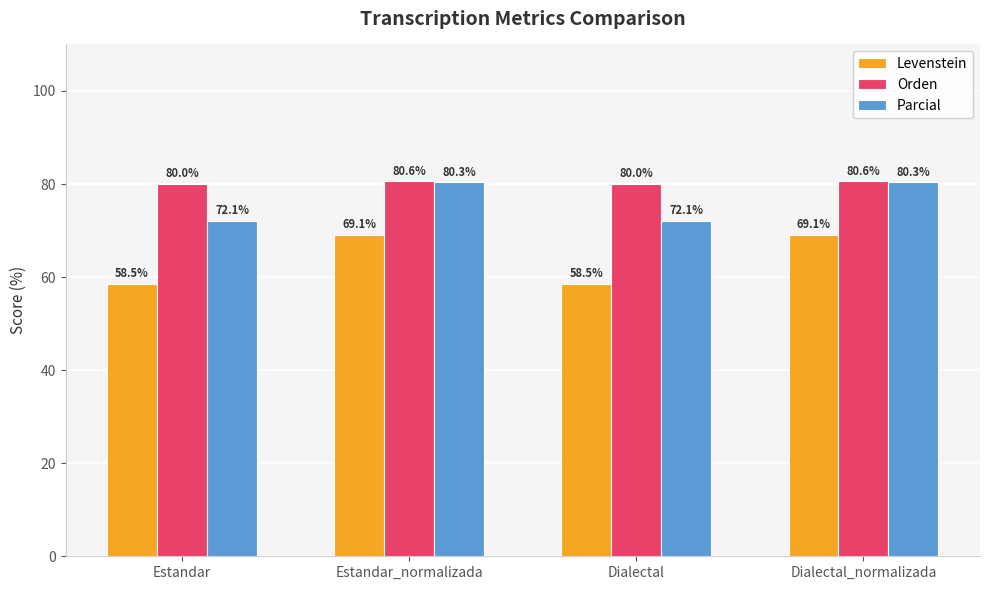

What is the greatest value displayed?

80.6